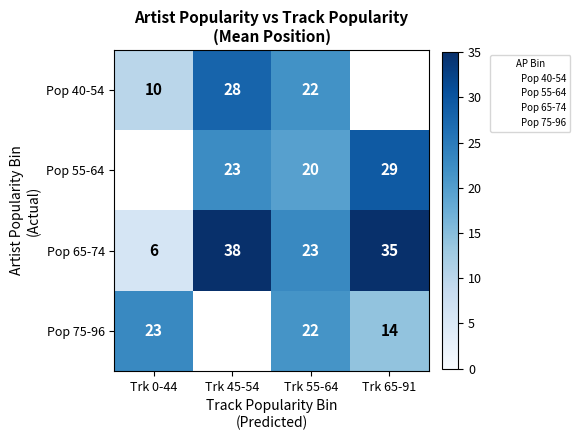

What is the greatest value displayed?

38.0